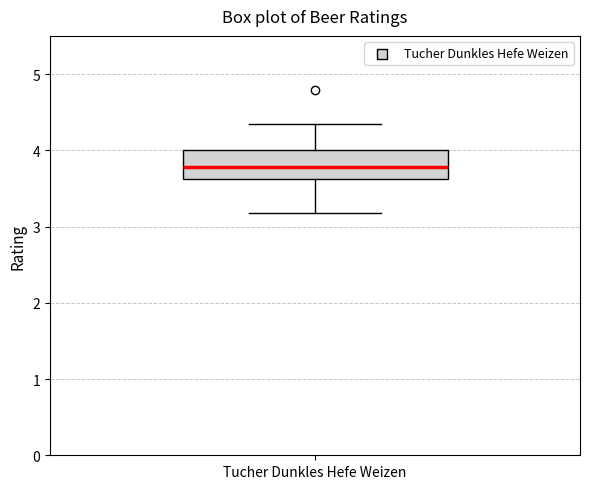

Read this box plot against the y-axis: the position of the median line, the range covered by the box, and the ends of both whiskers. The values are not printed on the chart, so give them approximately, as read against the axis.

median 3.8, box 3.6 to 4.0, whiskers 3.2 to 4.3